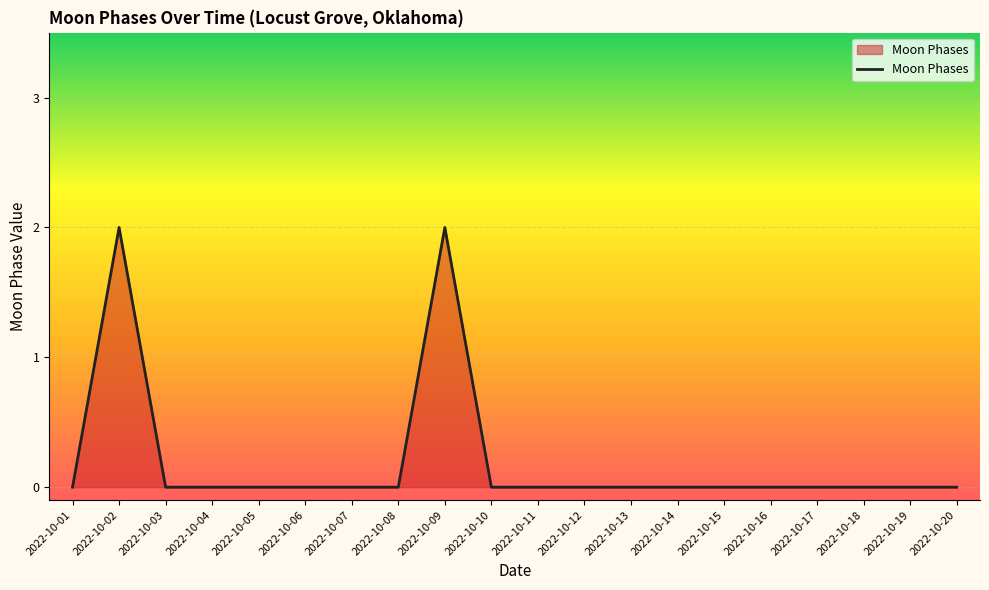

The chart shows a value of -1 at 2022-10-14. True or false?

False